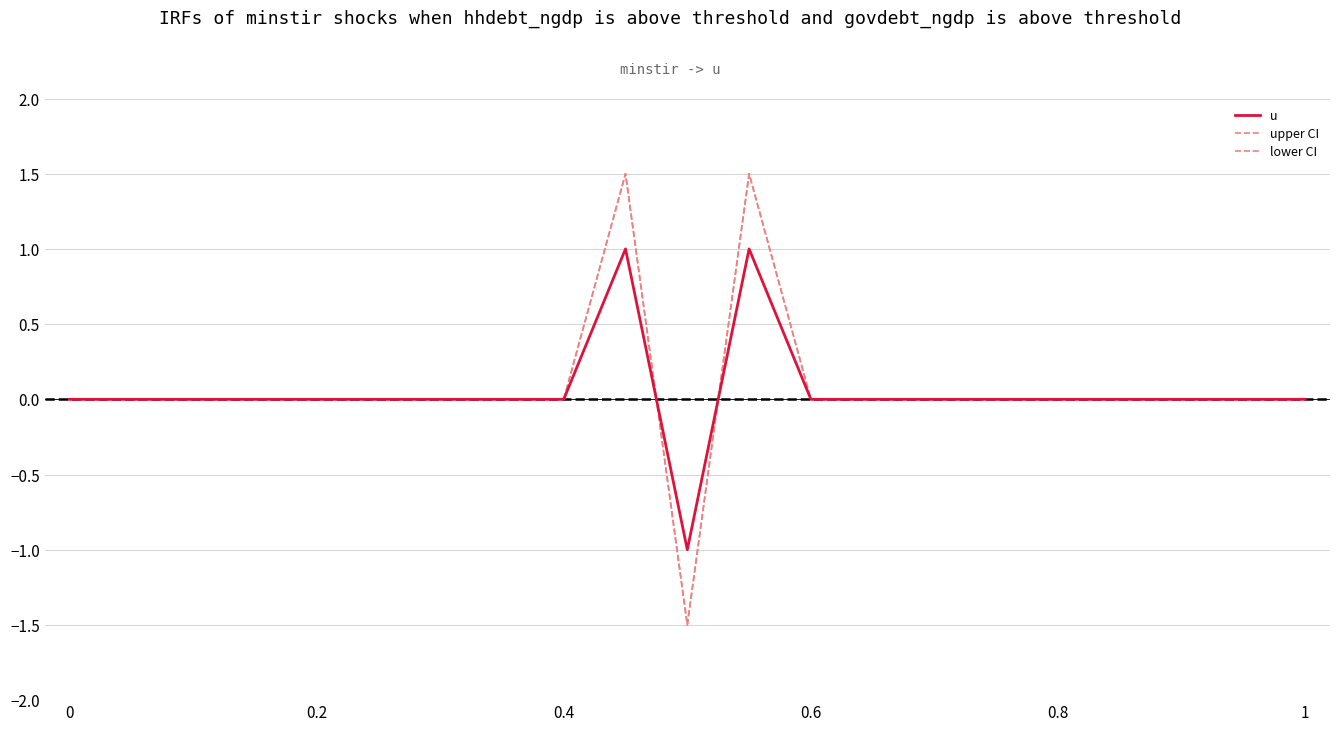

What is the value of the upper CI point at the 11th from the left?

-1.5